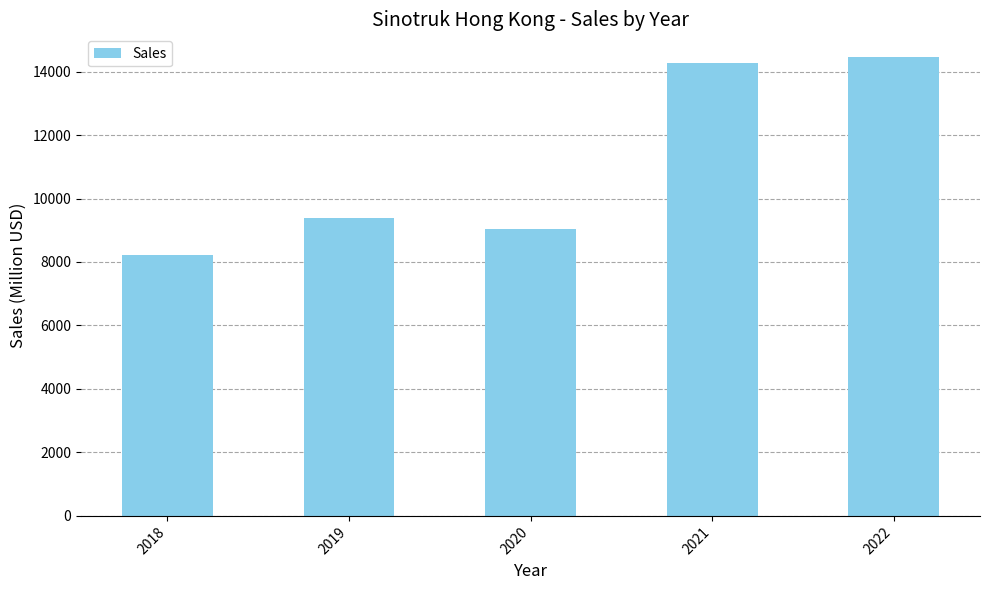

Between 2021 and 2019, which is larger?

2021